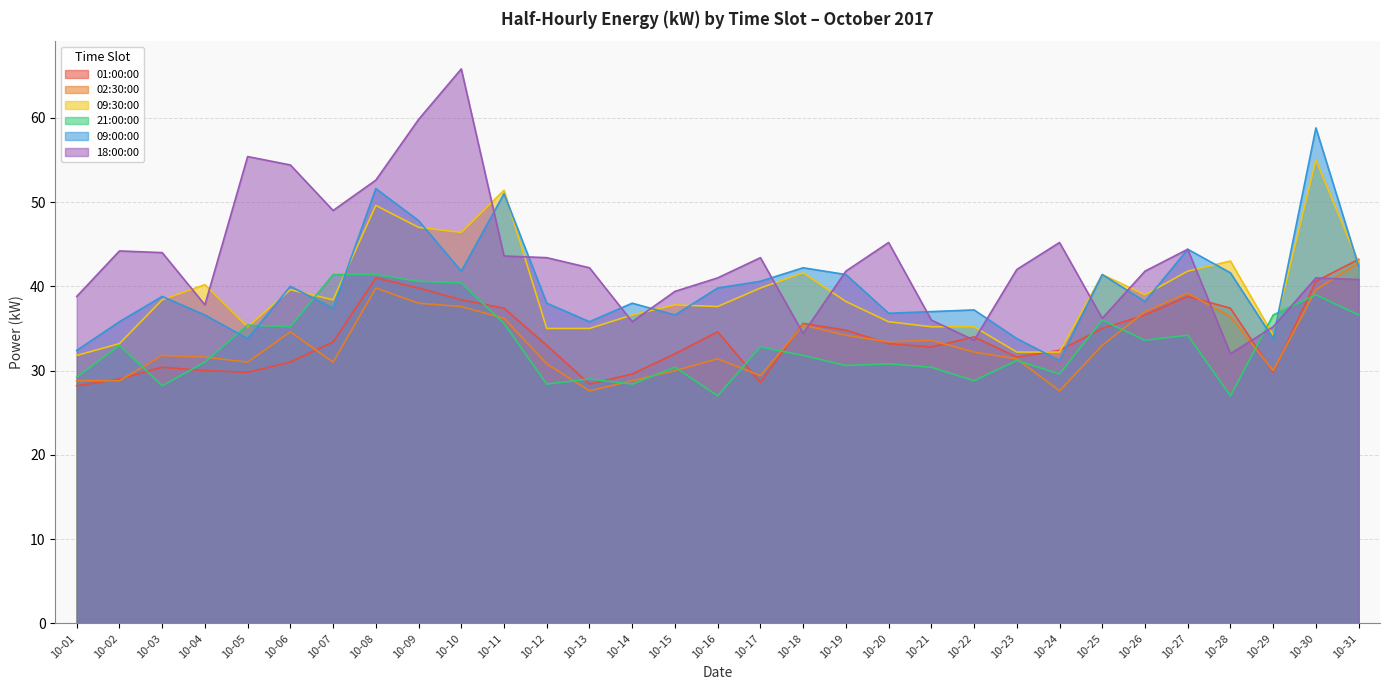

Does the chart display data point markers on the line(s)?

No